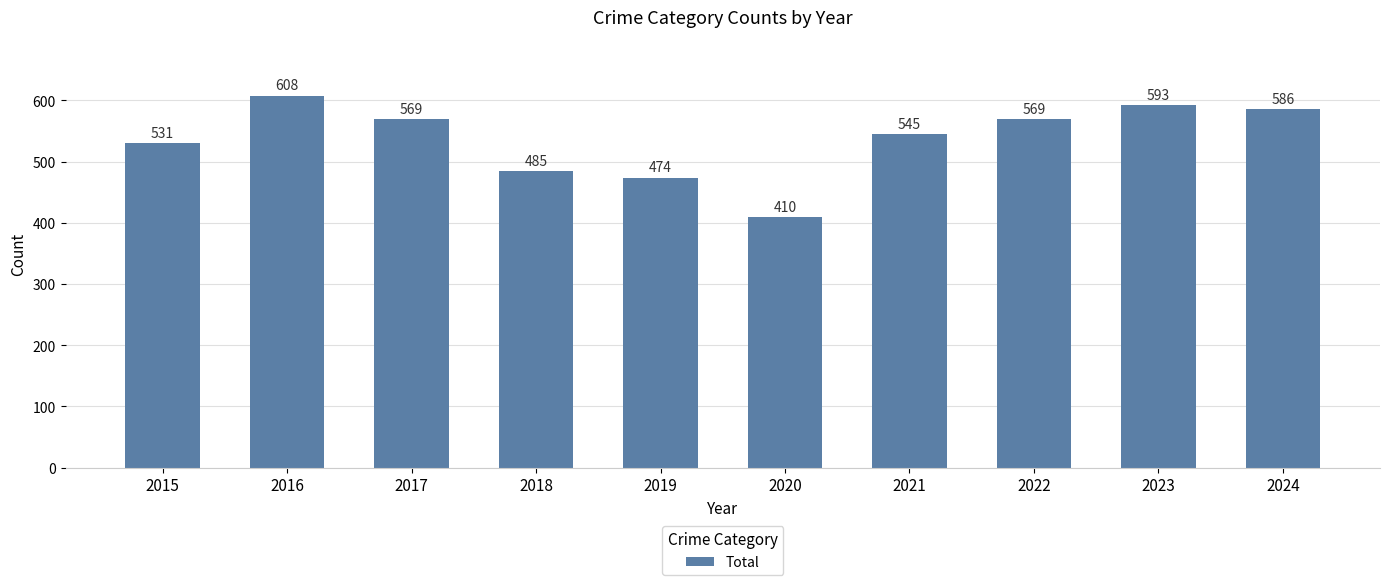

Reading left to right, list all the values displayed in this chart.

2015=531	2016=608	2017=569	2018=485	2019=474	2020=410	2021=545	2022=569	2023=593	2024=586